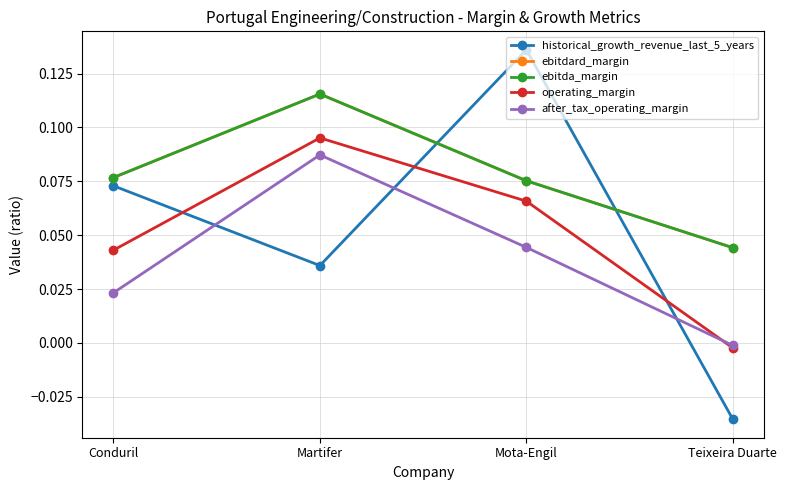

Where is the first local maximum for ebitda_margin?

Martifer